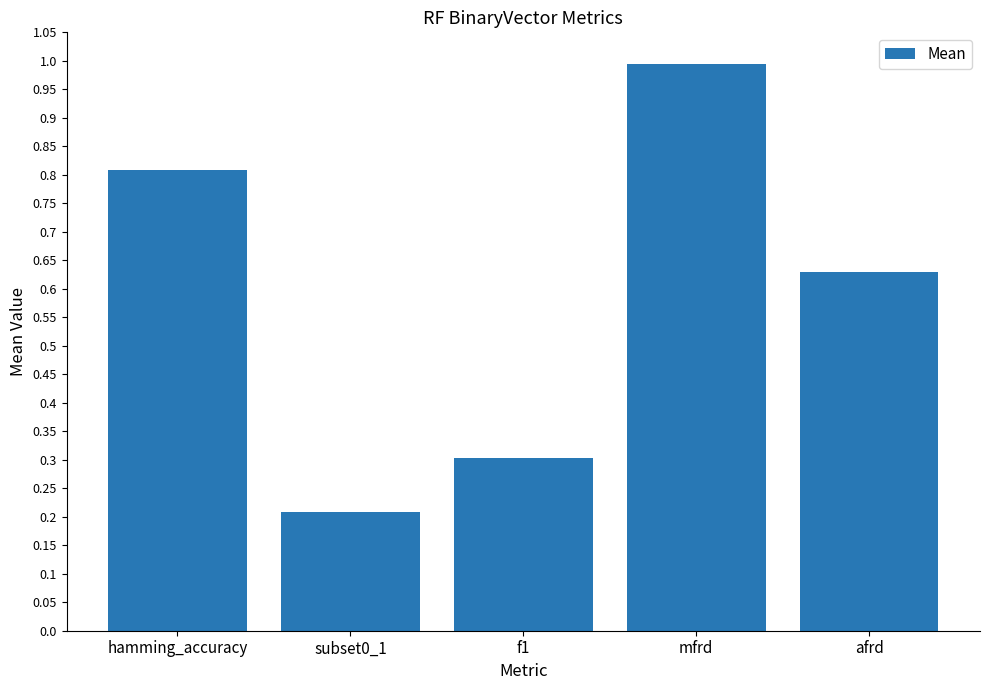

What is the minimum value shown in the chart?

0.2